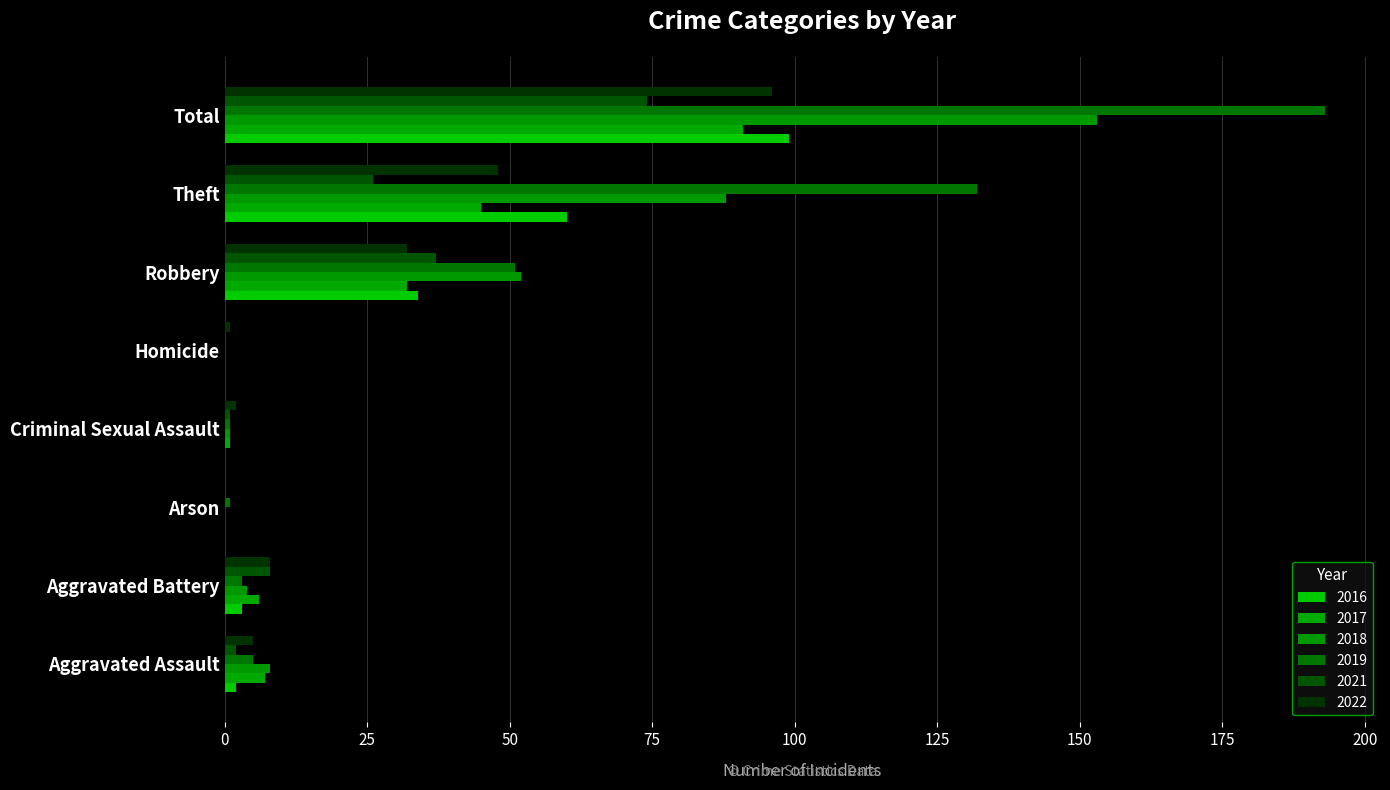

How many data points does each series have?

8